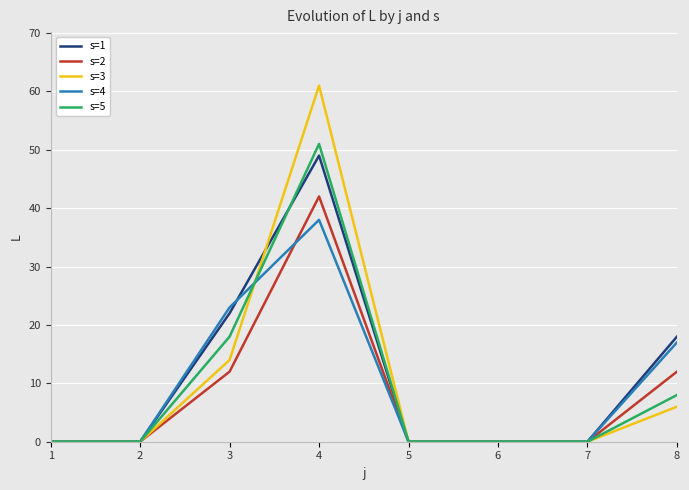

At how many categories does at least one series exceed 58?

1